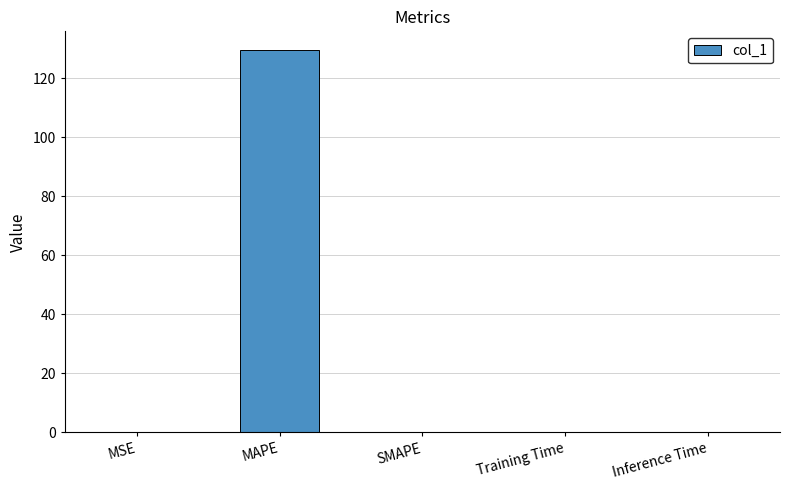

The value at MSE is 0.0. True or false?

True